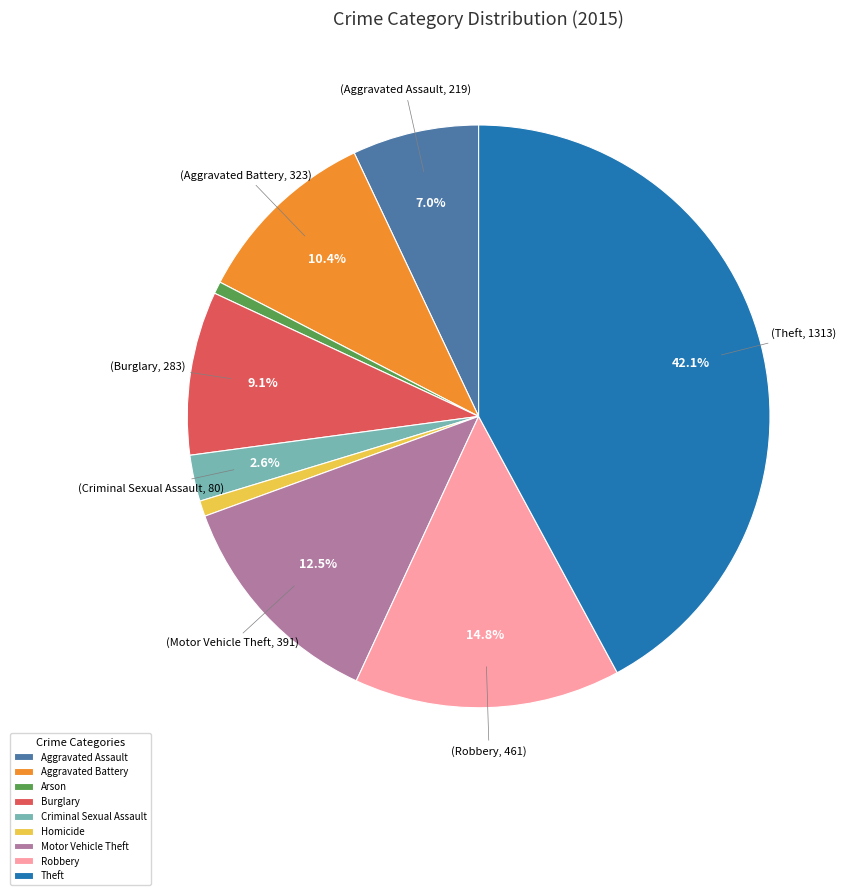

Does Aggravated Assault represent more than half of the total?

No